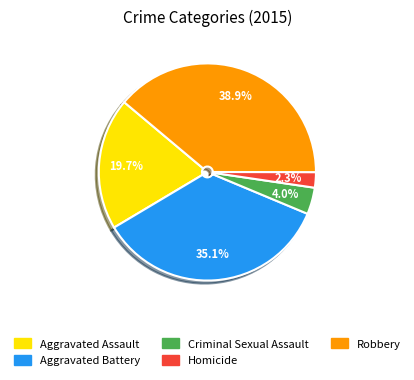

Which category has the smallest portion of the pie?

Homicide